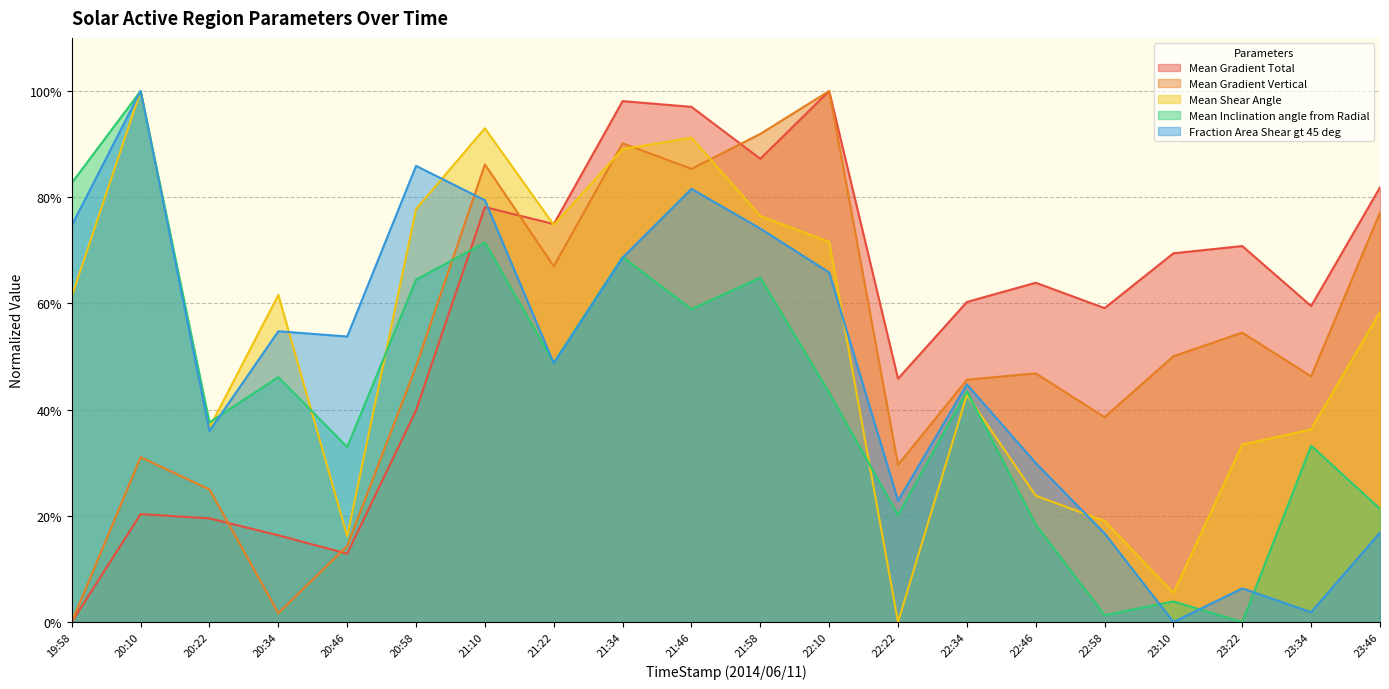

What is the value of the Mean Inclination angle from Radial point at the 9th from the left?

68.7